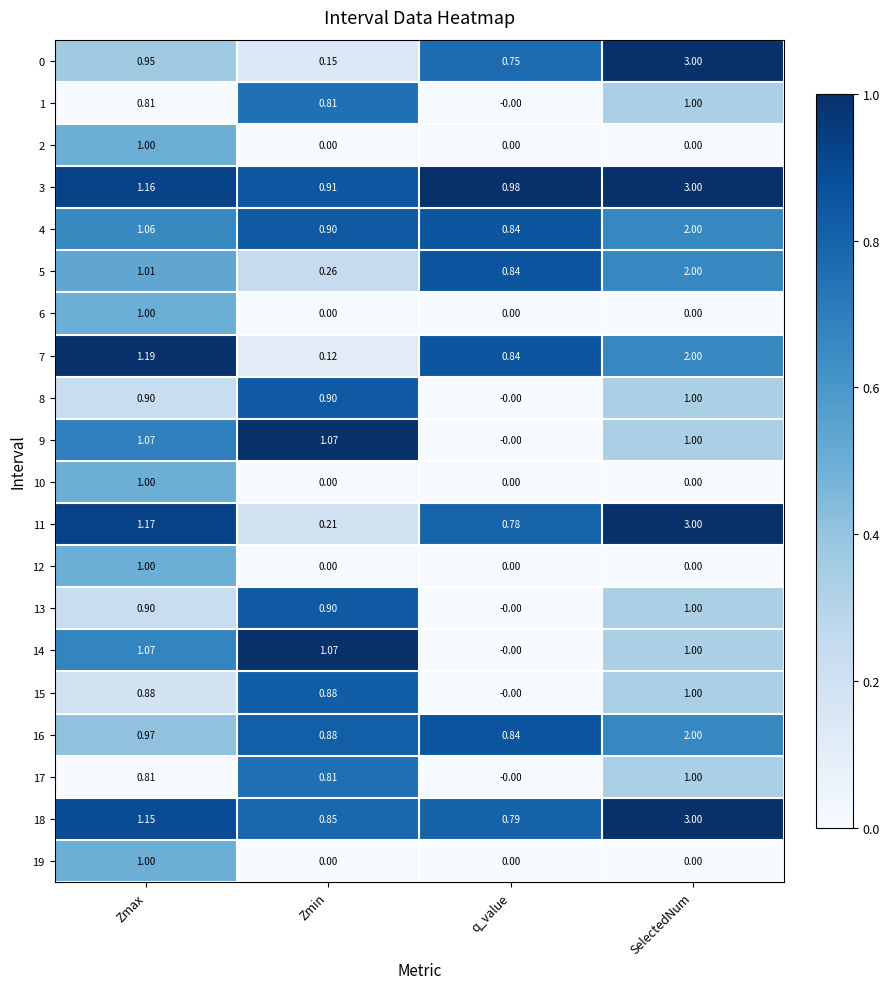

List the labels in order of 16 value, smallest first.

q_value, Zmin, Zmax, SelectedNum